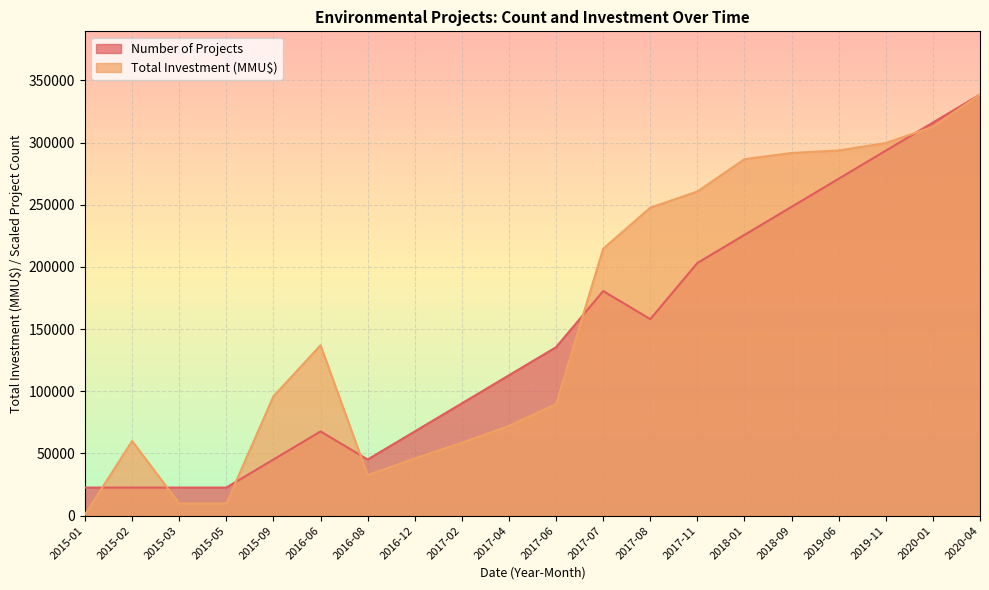

Rank the categories by Number of Projects value from highest to lowest.

2020-04, 2020-01, 2019-11, 2019-06, 2018-09, 2018-01, 2017-11, 2017-07, 2017-08, 2017-06, 2017-04, 2017-02, 2016-06, 2016-12, 2015-09, 2016-08, 2015-01, 2015-02, 2015-03, 2015-05